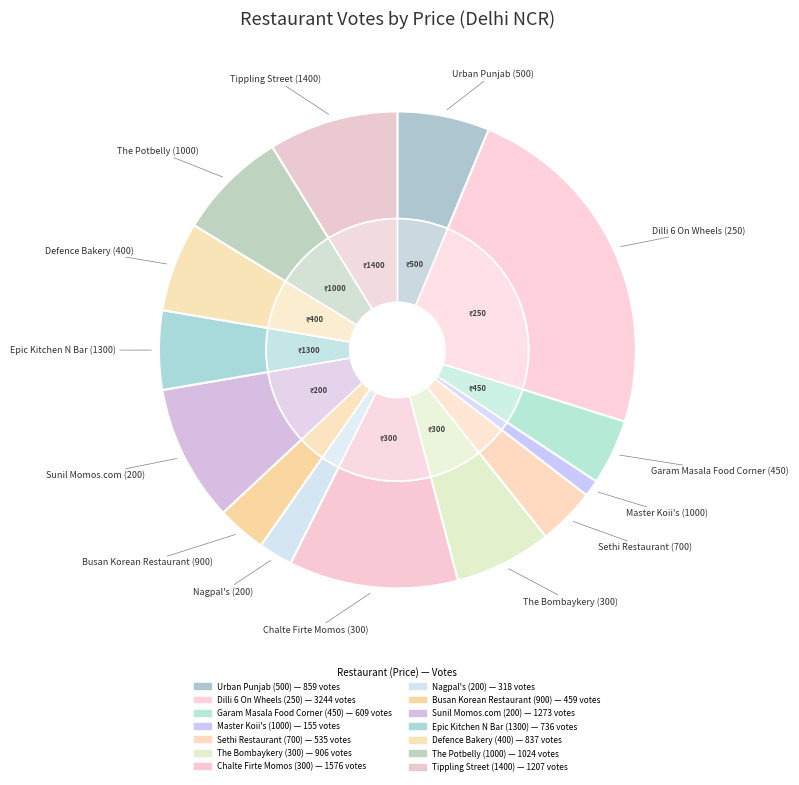

What portion of the pie excludes Garam Masala Food Corner (450)?

95.6%